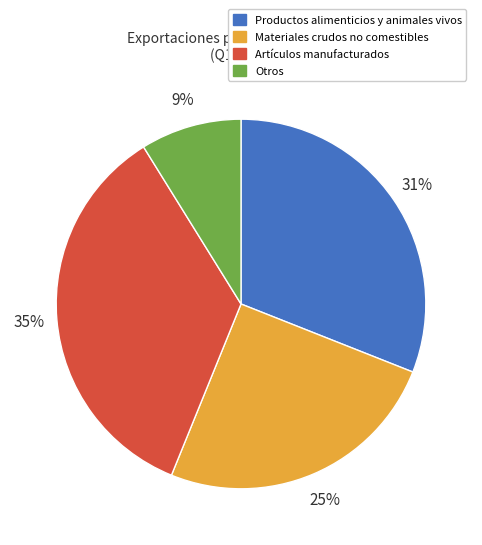

Is there a majority slice in this chart?

No